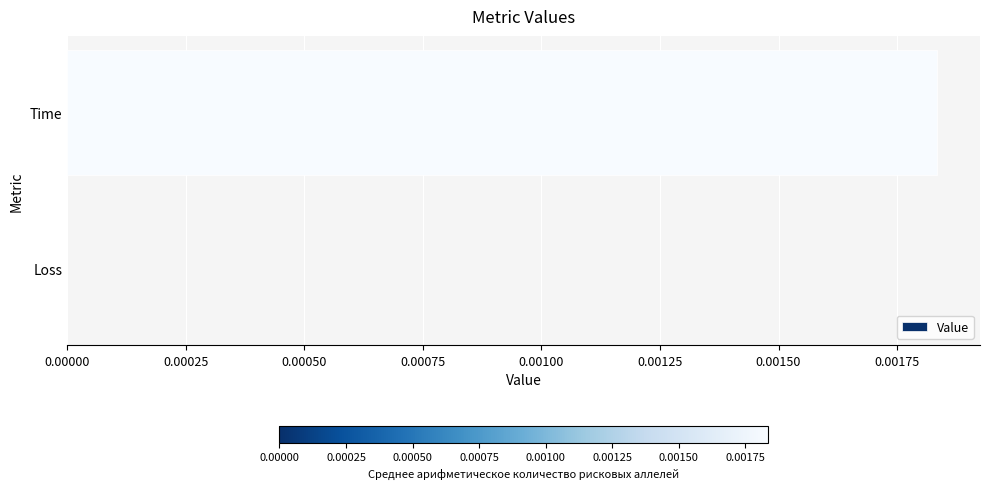

The chart shows a value of 0.0 at Loss. True or false?

True